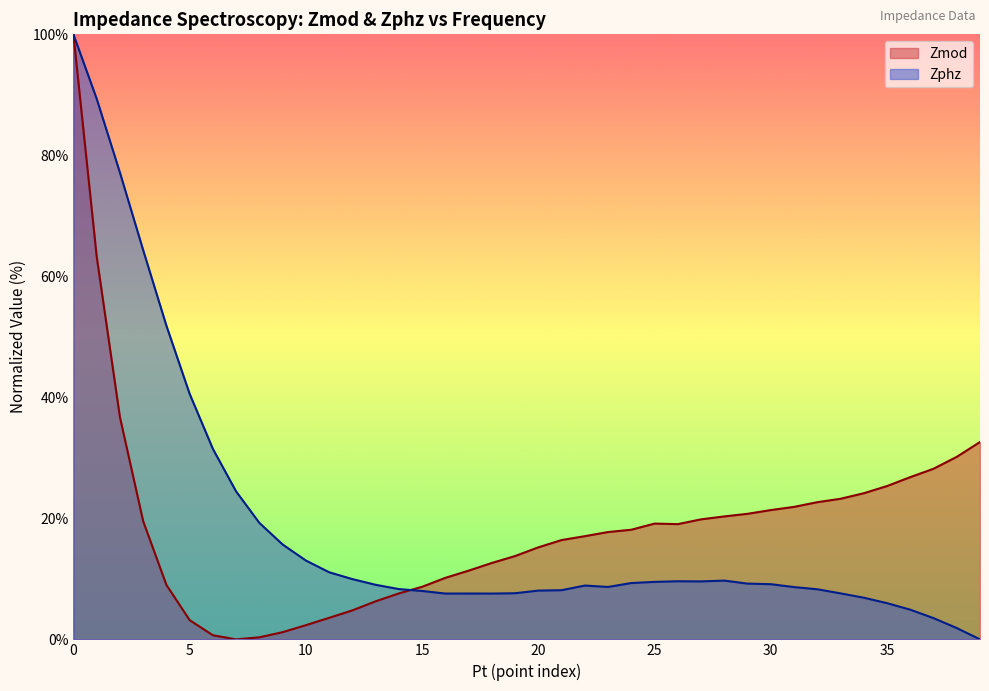

In Zphz, how many points are lower than both neighbors (excluding endpoints)?

4